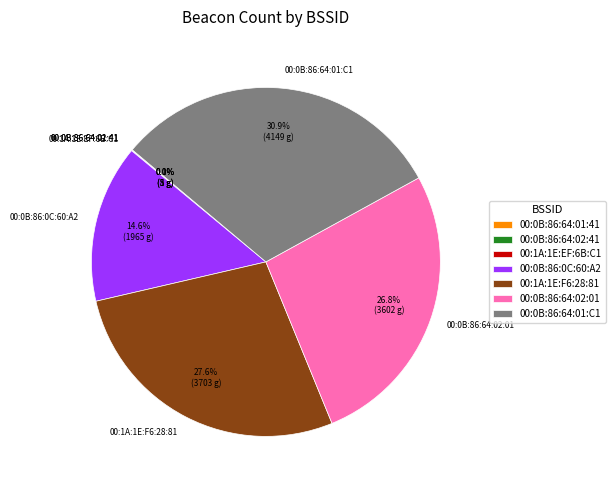

Is there any slice that represents more than half of the pie?

No